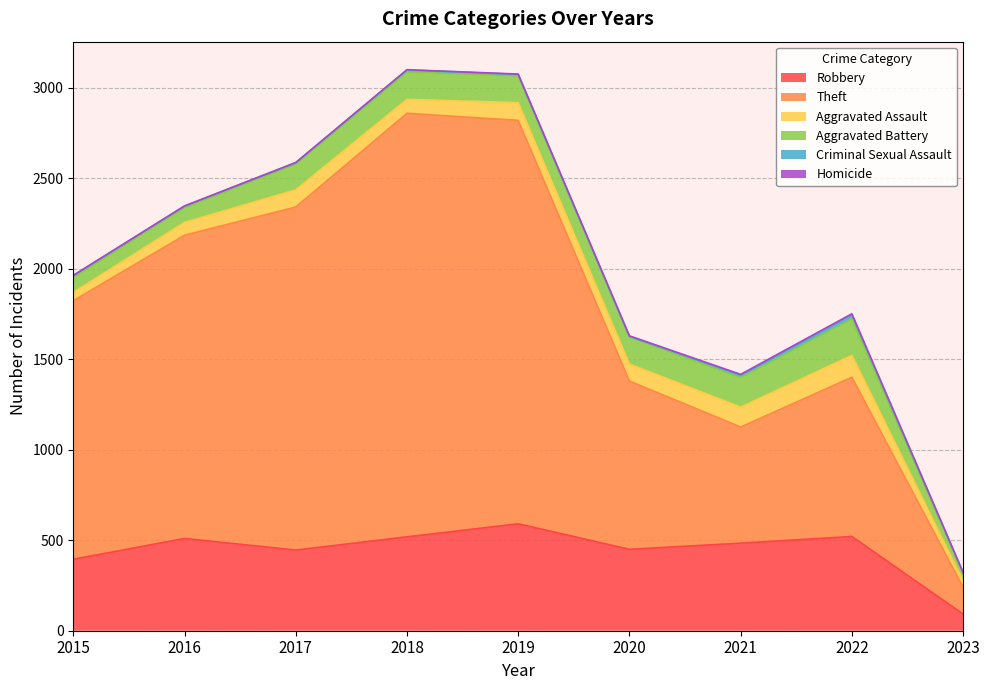

At 2015, list the series in order from smallest to largest.

Homicide, Criminal Sexual Assault, Aggravated Assault, Aggravated Battery, Robbery, Theft